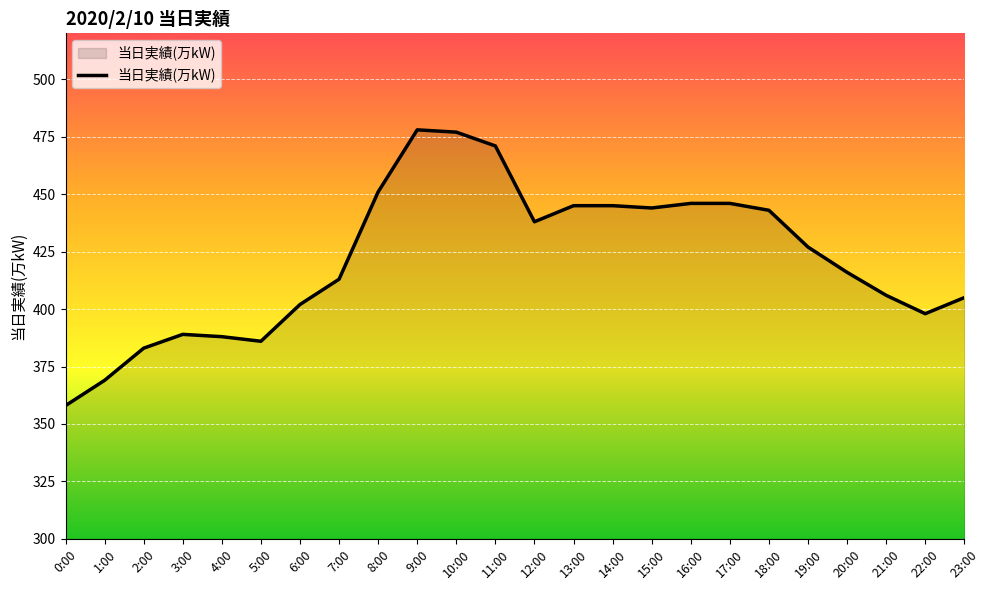

Which has a higher value, 3:00 or 2:00?

3:00